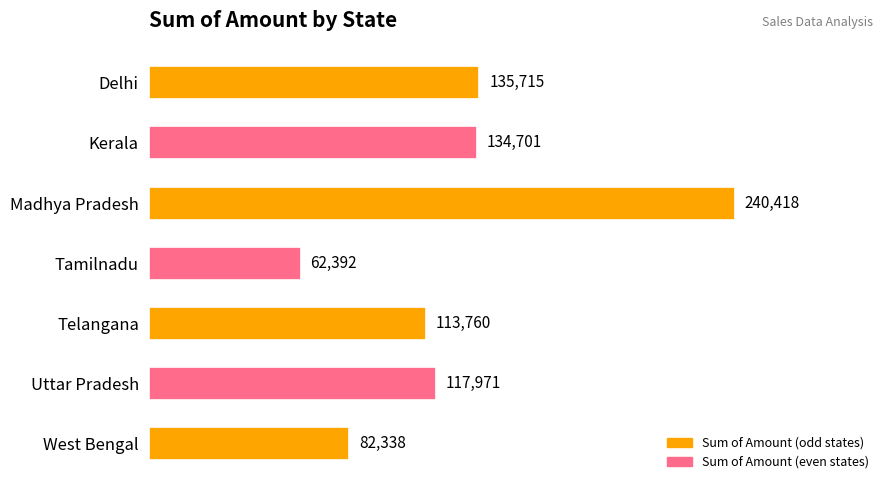

What is the change in value from Madhya Pradesh to Tamilnadu?

-178026